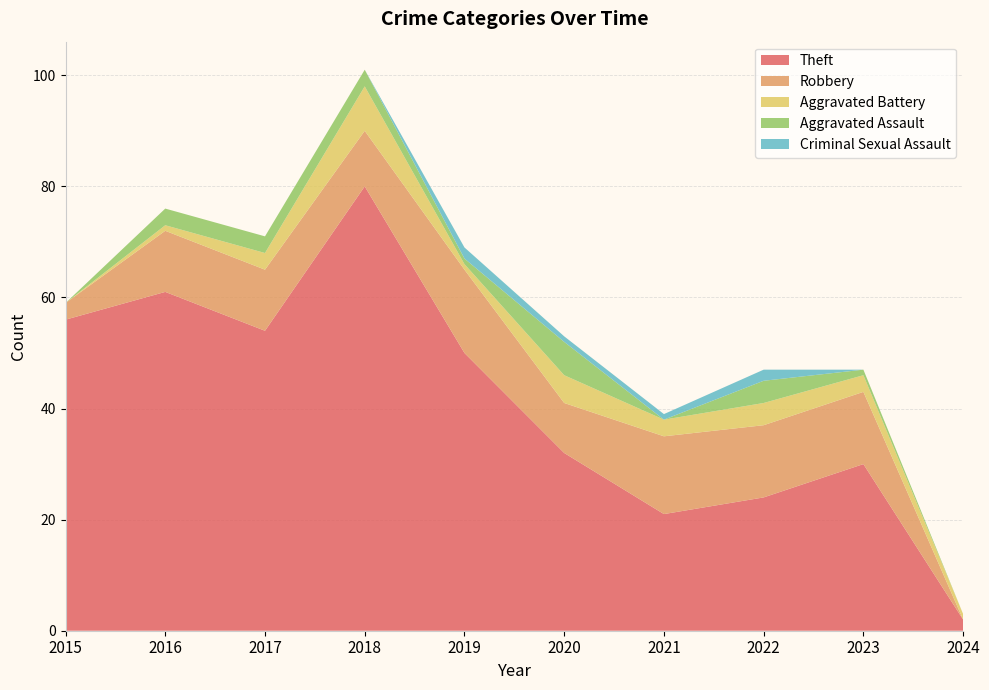

Reading left to right, transcribe all the data shown in this chart.

Theft: 2015=56	2016=61	2017=54	2018=80	2019=50	2020=32	2021=21	2022=24	2023=30	2024=2
Robbery: 2015=3	2016=11	2017=11	2018=10	2019=15	2020=9	2021=14	2022=13	2023=13	2024=0
Aggravated Battery: 2015=0	2016=1	2017=3	2018=8	2019=1	2020=5	2021=3	2022=4	2023=3	2024=1
Aggravated Assault: 2015=0	2016=3	2017=3	2018=3	2019=1	2020=6	2021=0	2022=4	2023=1	2024=0
Criminal Sexual Assault: 2015=0	2016=0	2017=0	2018=0	2019=2	2020=1	2021=1	2022=2	2023=0	2024=0